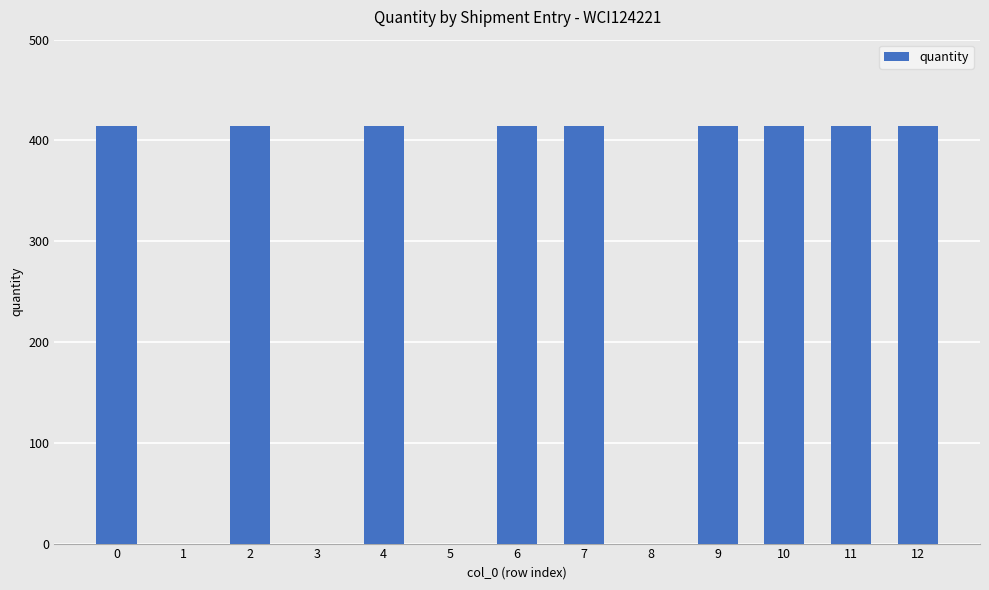

Count the values in the range 0 to 414.

13